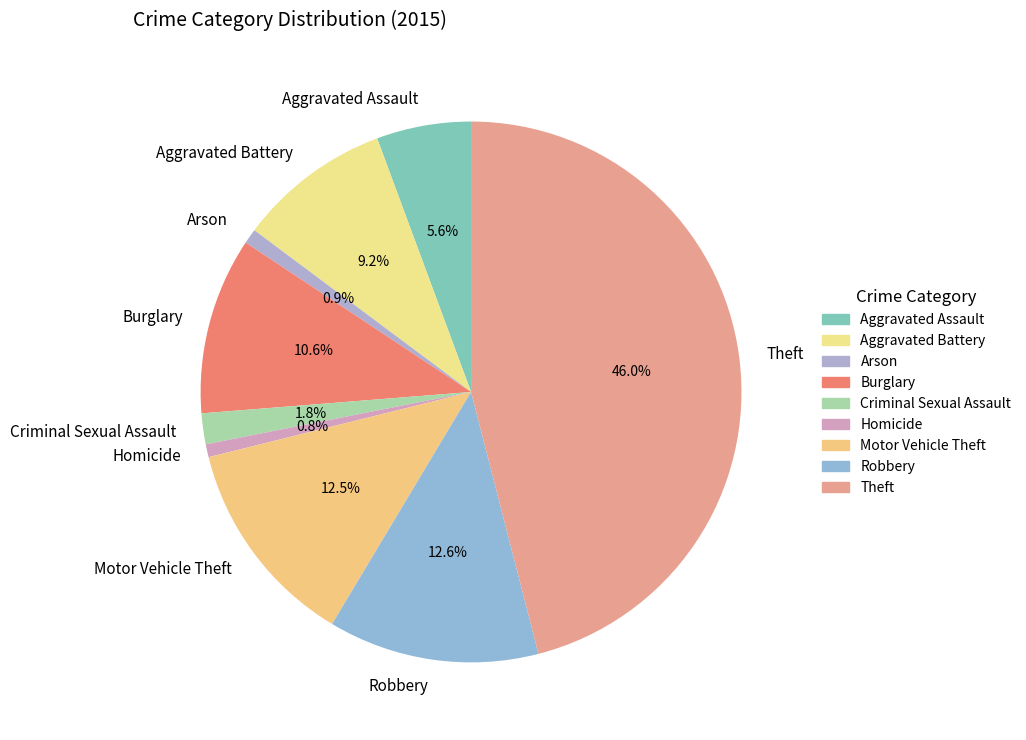

What is the largest slice in the pie chart?

Theft